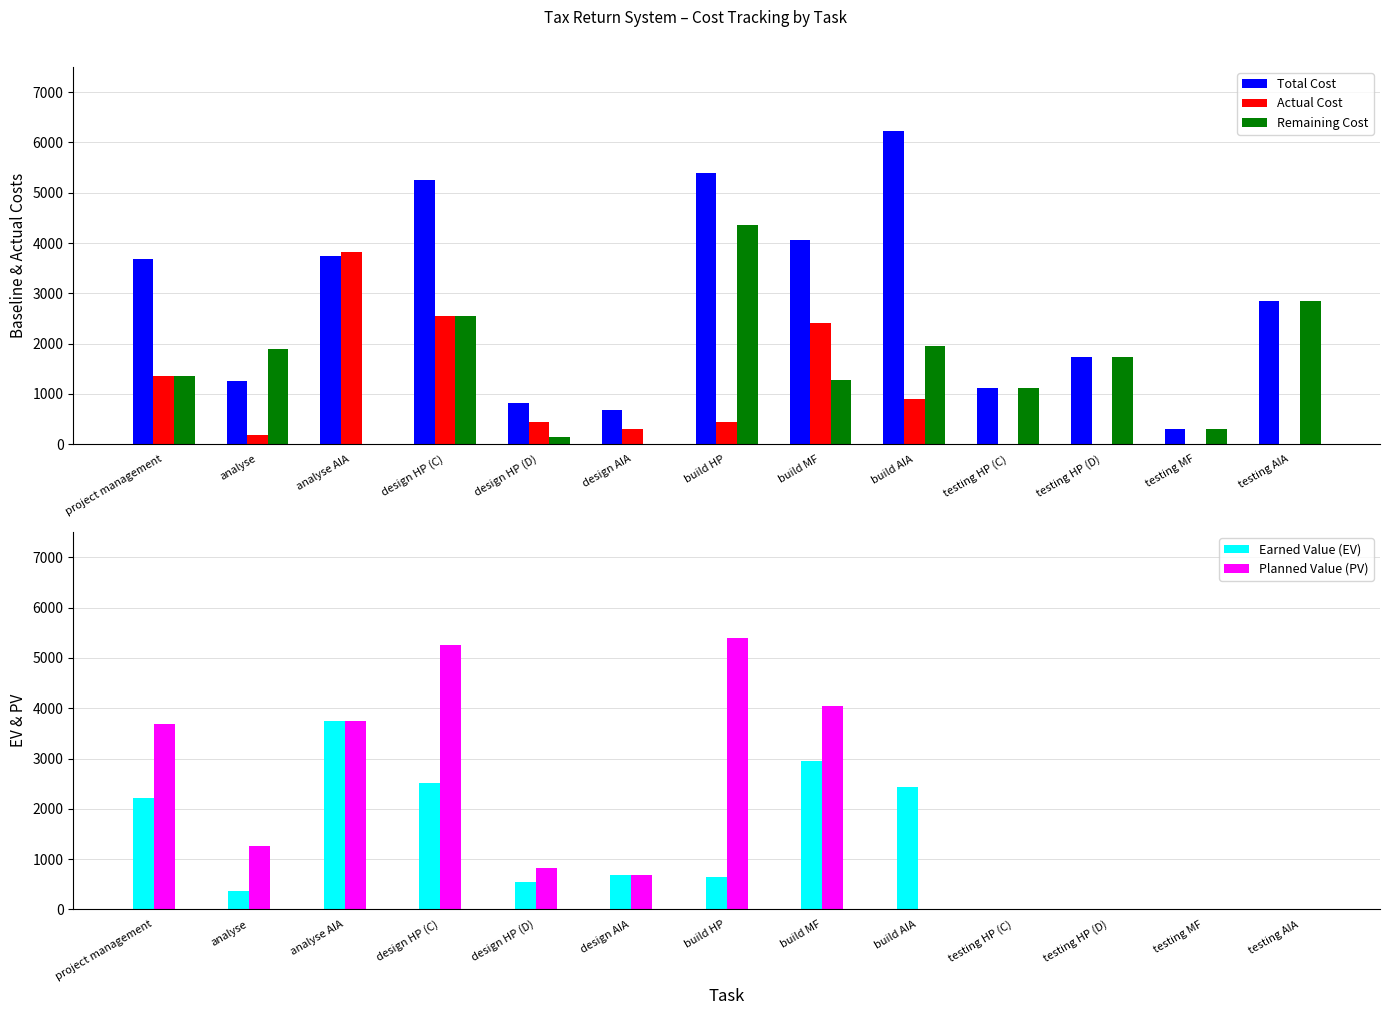

Rank the series by their maximum value, from highest to lowest.

Total Cost, Planned Value (PV), Remaining Cost, Actual Cost, Earned Value (EV)